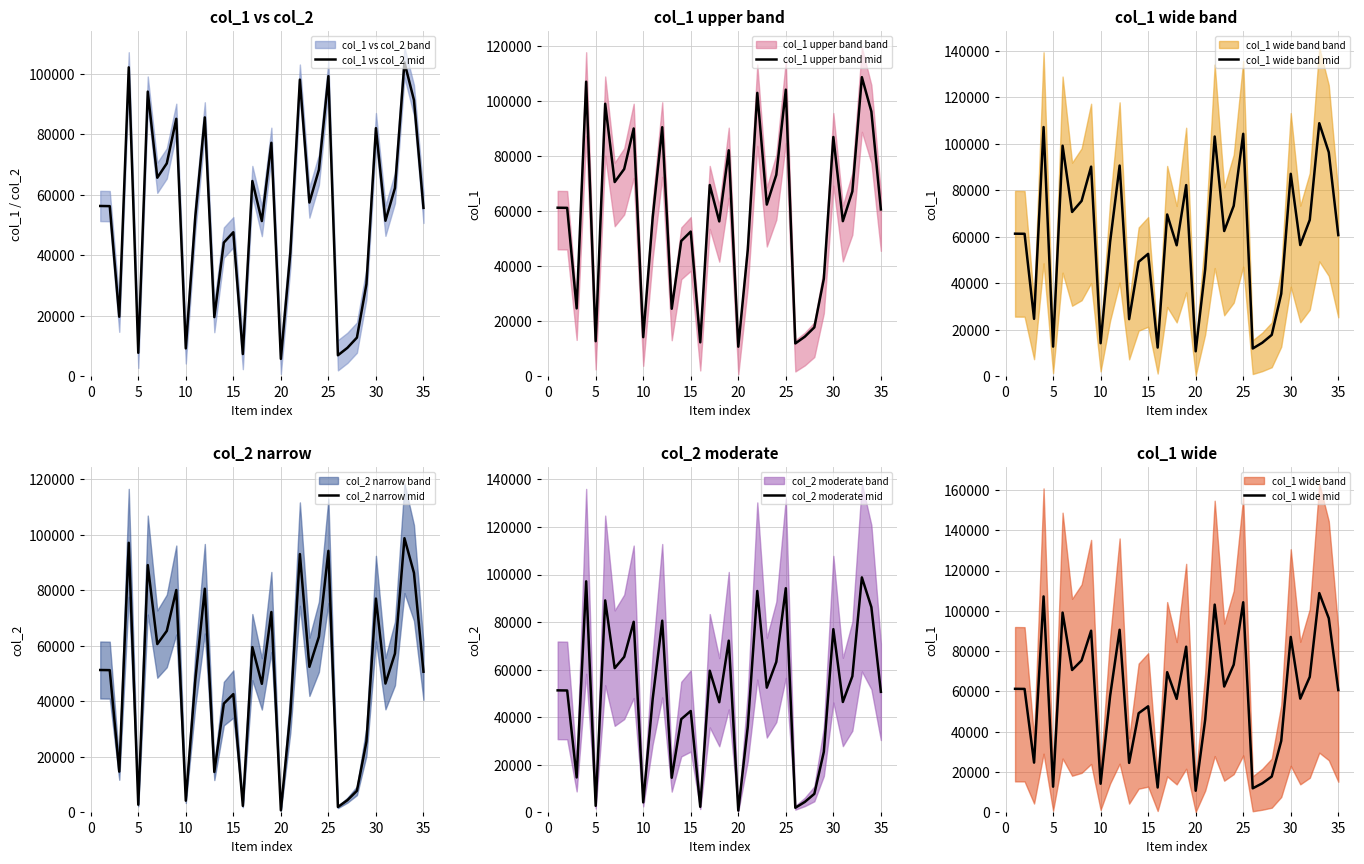

The value of col_1 upper band mid at 10 is 21218. True or false?

False